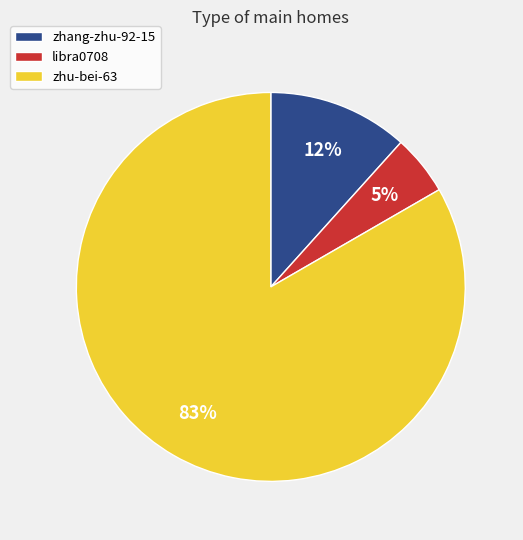

Which category has the biggest portion of the pie?

zhu-bei-63